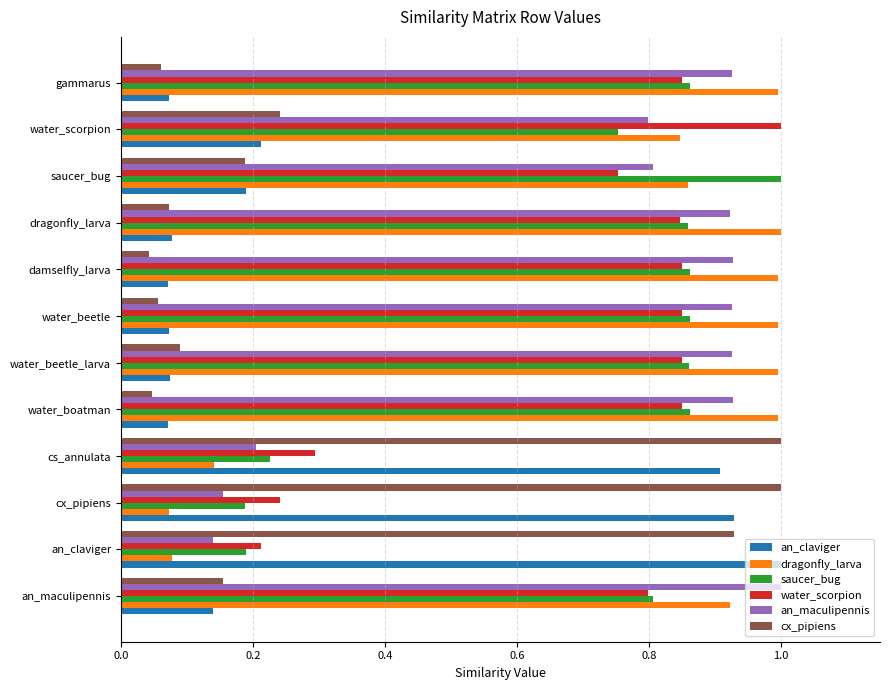

What is the average value of the an_maculipennis series?

0.7